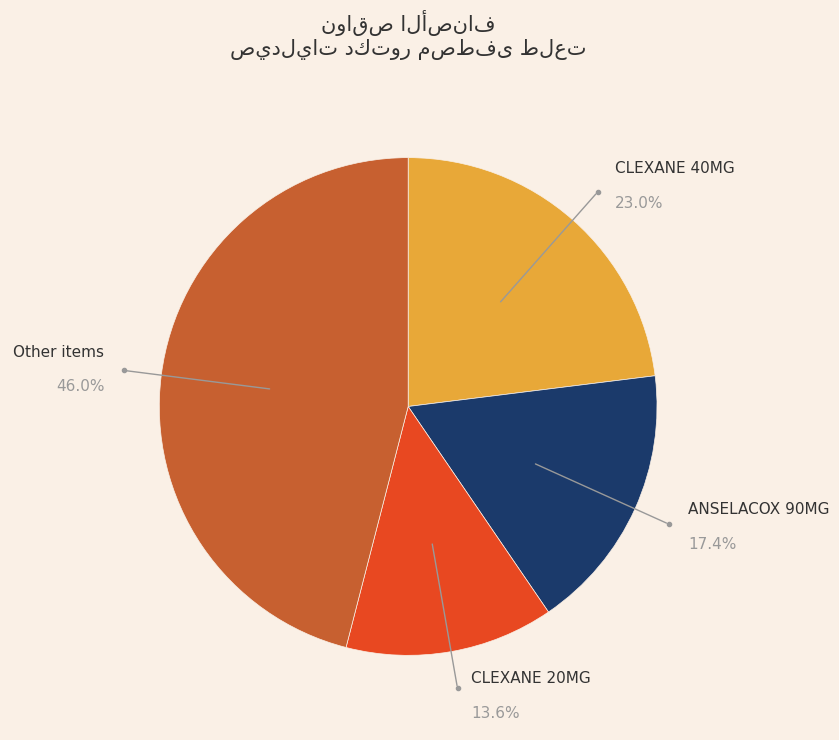

To the nearest percent, what is the difference between the largest and smallest slice percentages?

32%